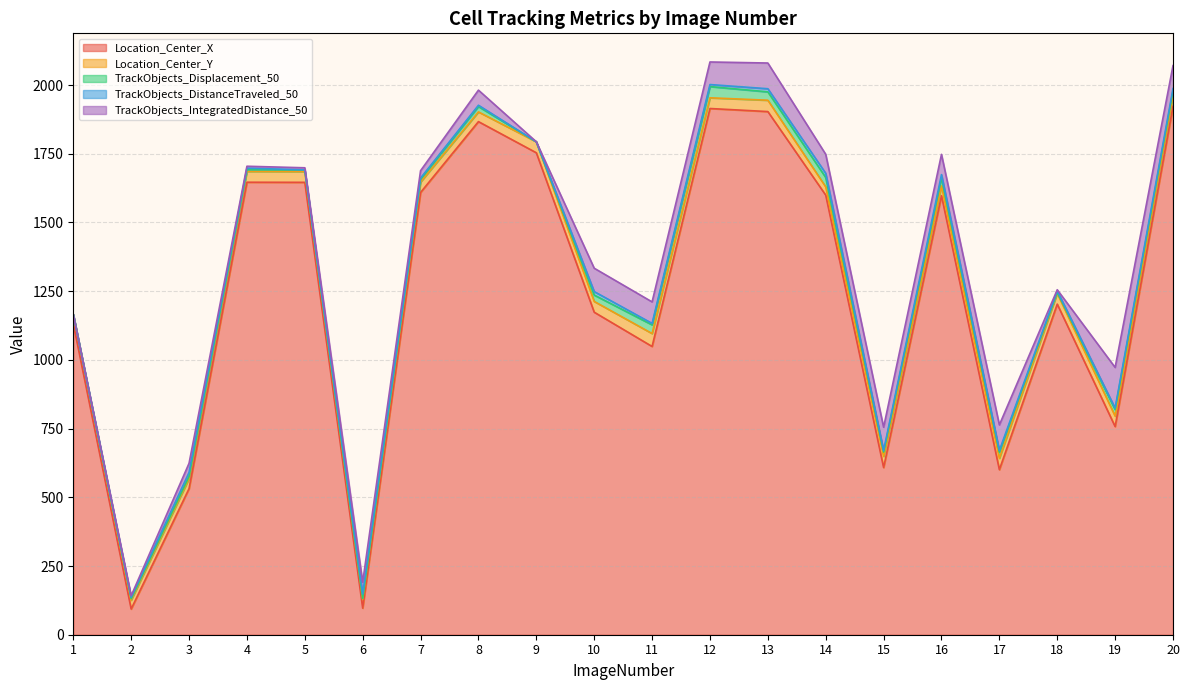

The TrackObjects_Displacement_50 series shows 17.0 at 13. True or false?

False